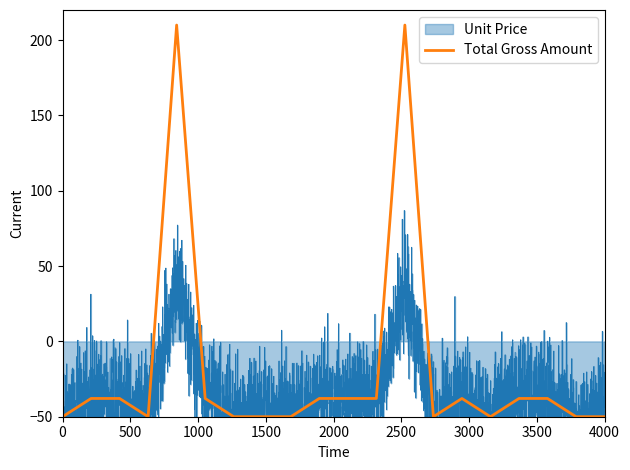

What is the maximum value for Total Gross Amount?

210.0